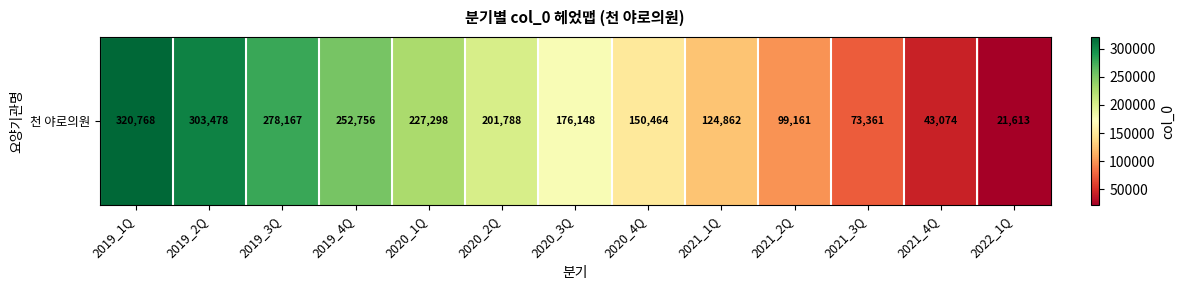

The chart shows a value of 21613 at 2022_1Q. True or false?

True